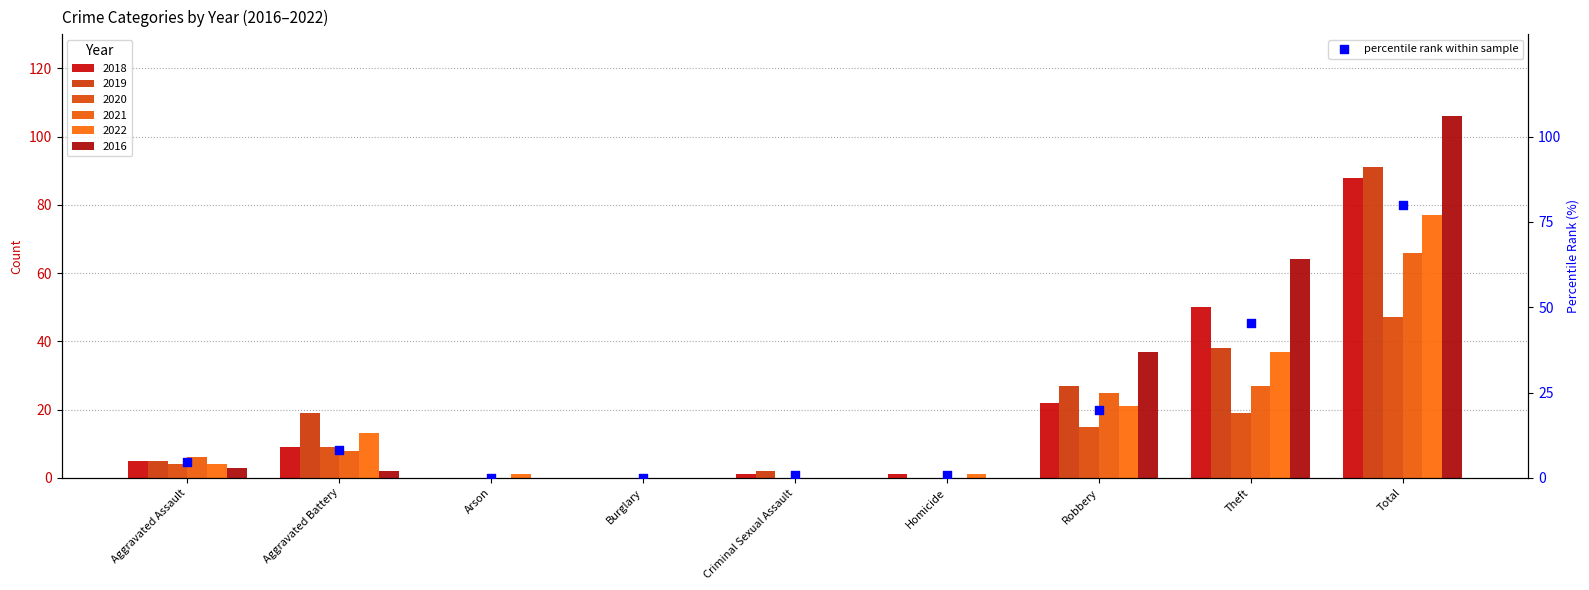

Approximately how many times larger is the value at Total compared to Aggravated Assault?

17.6